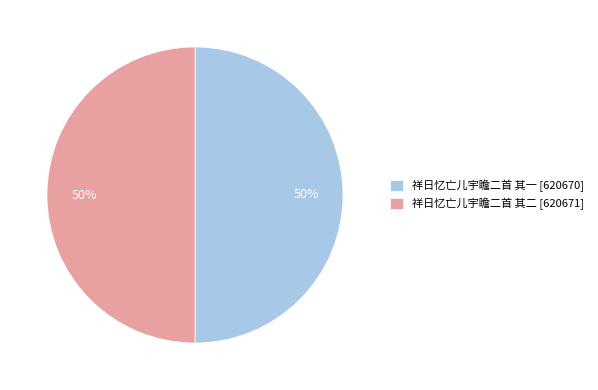

True or false: 祥日忆亡儿宇瞻二首 其二 accounts for 38% of the total.

False